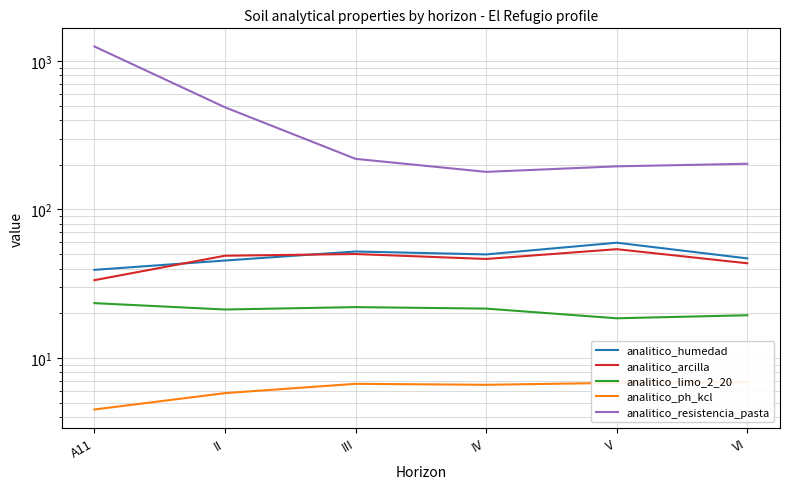

Where is analitico_resistencia_pasta nearest to the value 714?

II